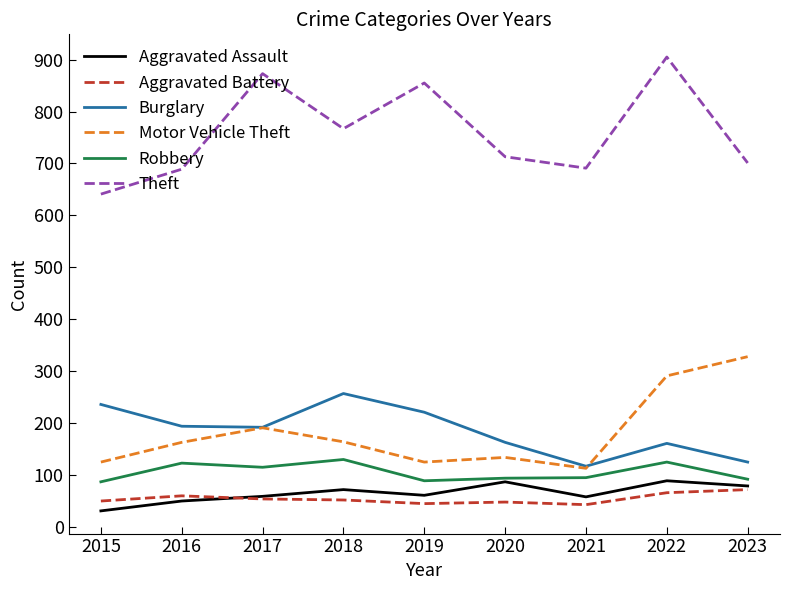

In Robbery, how many points are higher than both neighbors (excluding endpoints)?

3